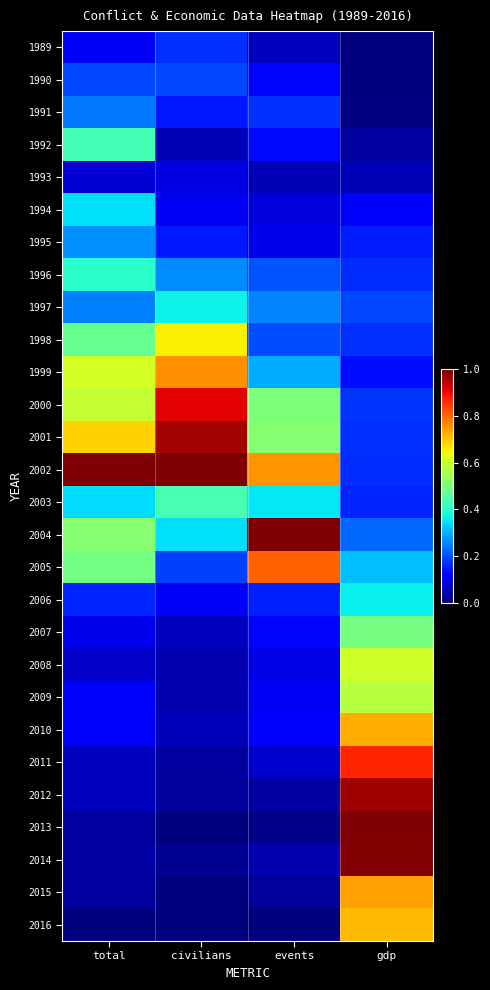

What is the maximum value shown in the chart?

1.0